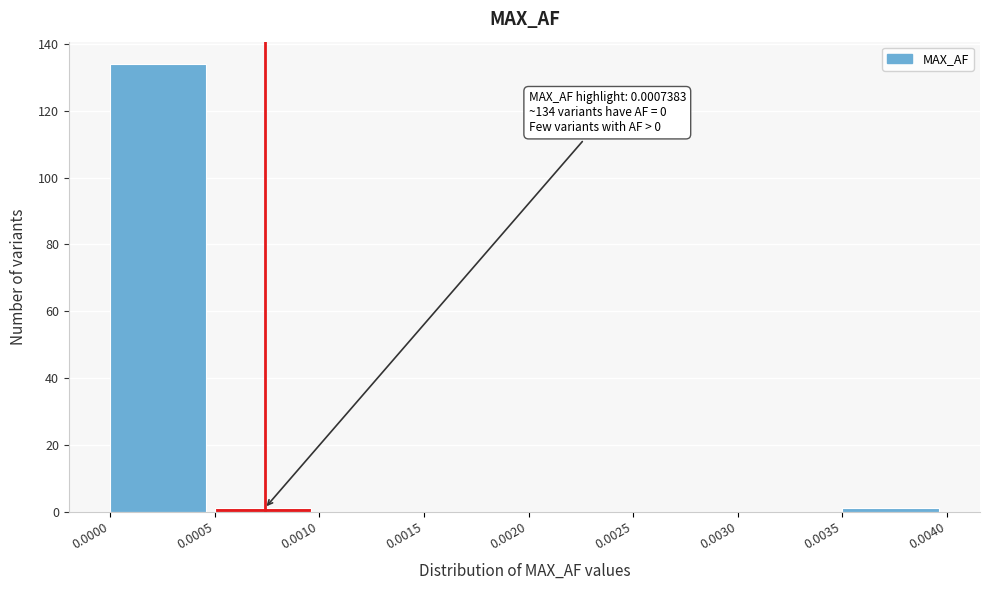

Which range on the x-axis has the tallest bar?

0.0000 to 0.0005